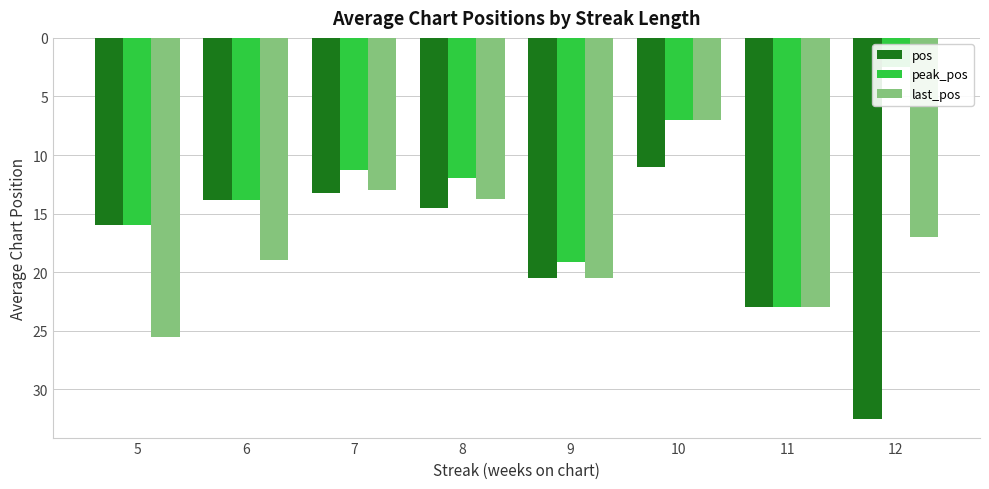

Reading left to right, list all the values displayed in this chart.

pos: 5=16.0	6=13.9	7=13.2	8=14.5	9=20.5	10=11.0	11=23.0	12=32.5
peak_pos: 5=16.0	6=13.9	7=11.2	8=12.0	9=19.2	10=7.0	11=23.0	12=2.5
last_pos: 5=25.5	6=19.0	7=13.0	8=13.8	9=20.5	10=7.0	11=23.0	12=17.0